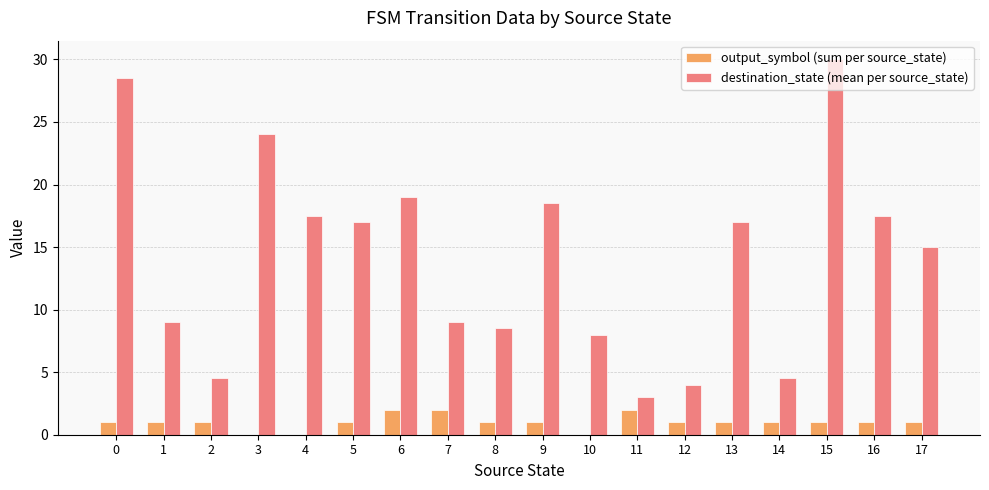

What is the sum of all output_symbol (sum per source_state) values?

18.0